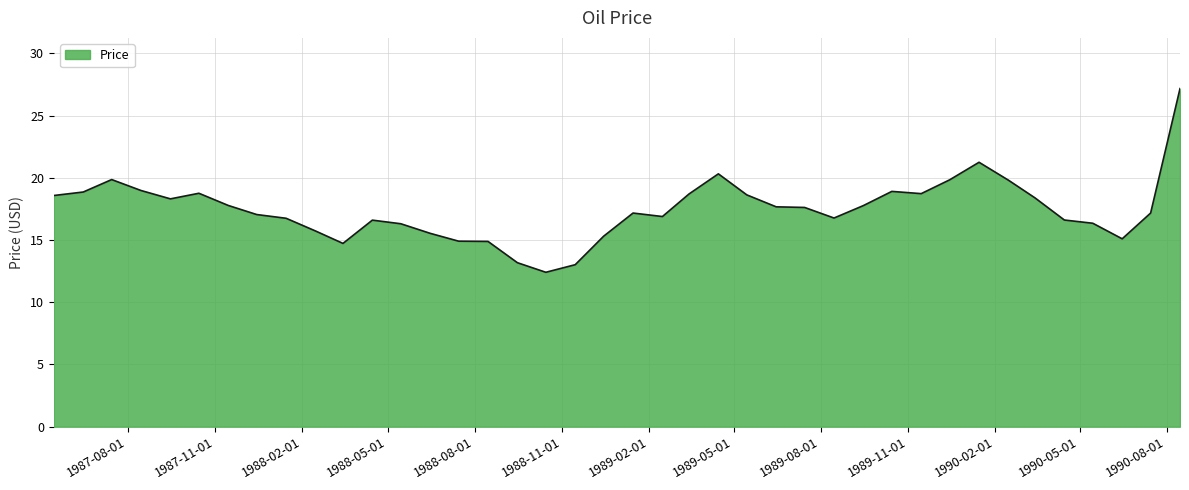

What is the greatest value displayed?

27.2